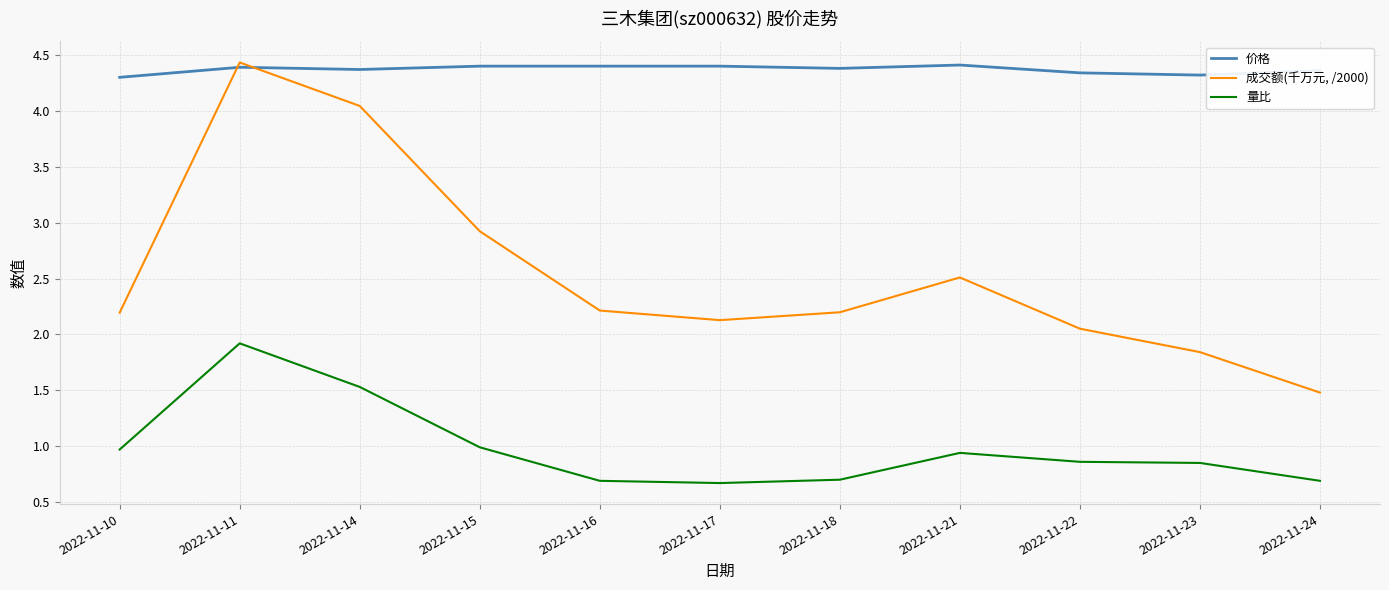

At which label does 成交额(千万元, /2000) first exceed 2?

2022-11-10